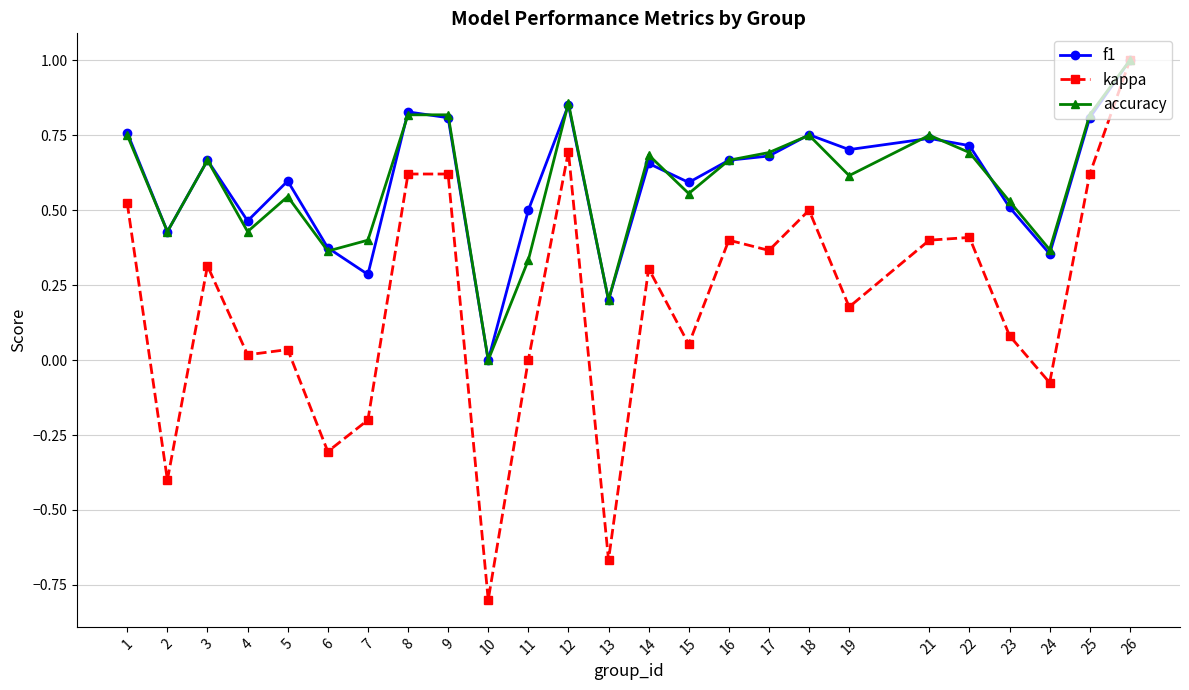

How many positive values does the accuracy series have?

24